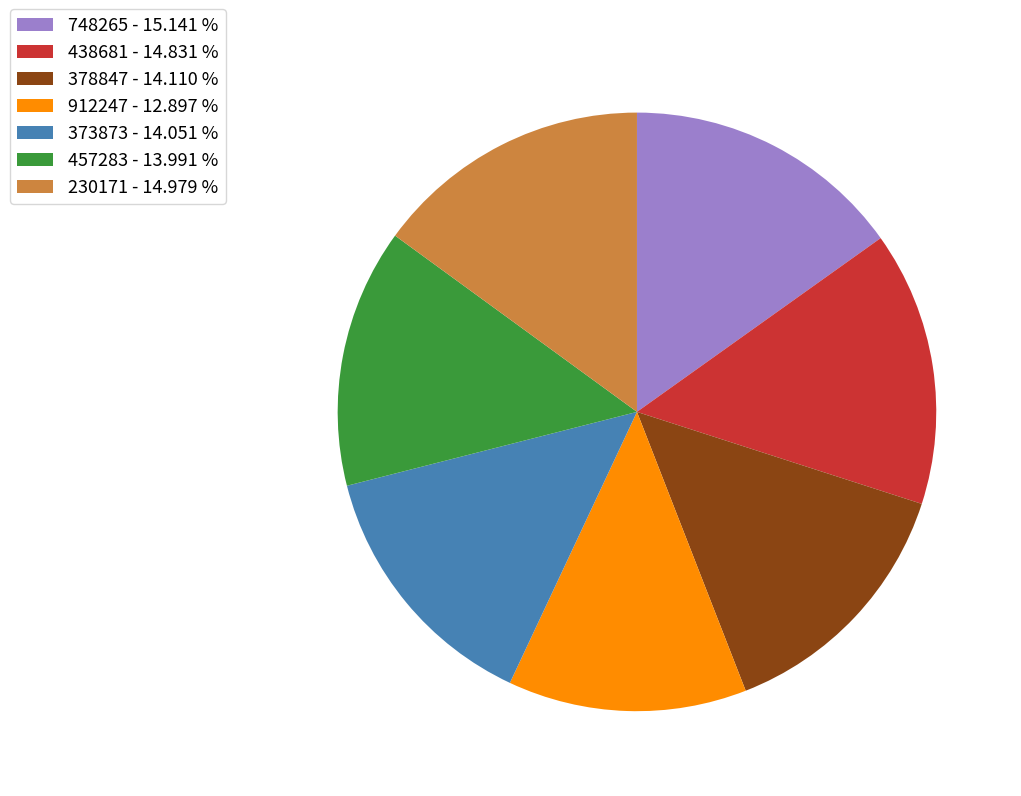

Approximately how many times larger is the value at 748265 compared to 378847?

1.1